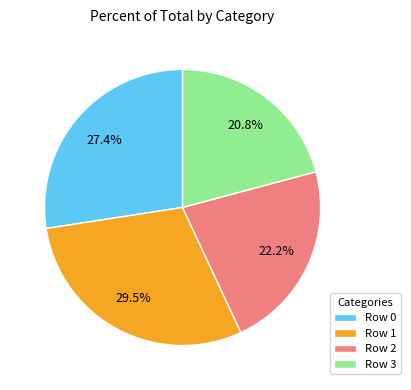

Rank the categories by value from highest to lowest.

Row 1, Row 0, Row 2, Row 3